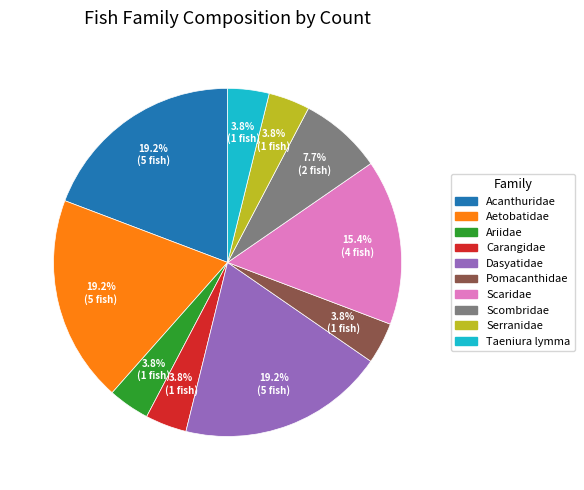

Is the sum of Dasyatidae and Ariidae greater than half?

No